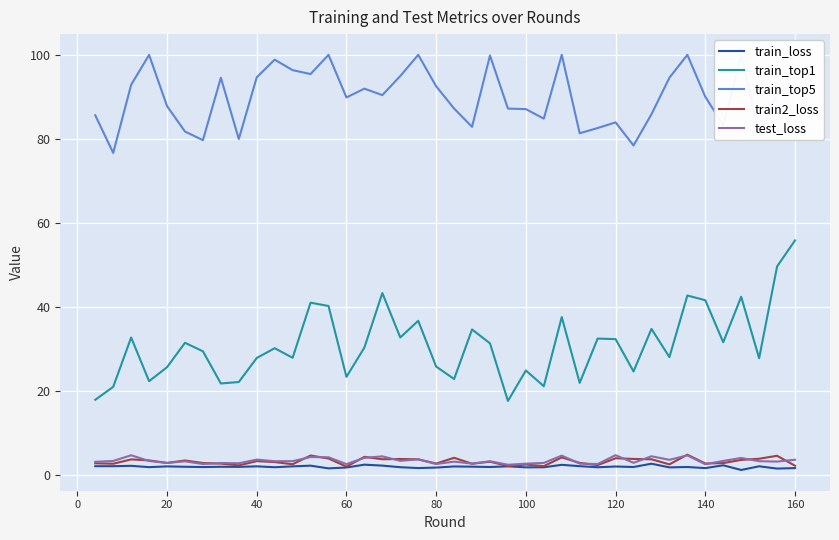

Count the number of categories in the chart.

40